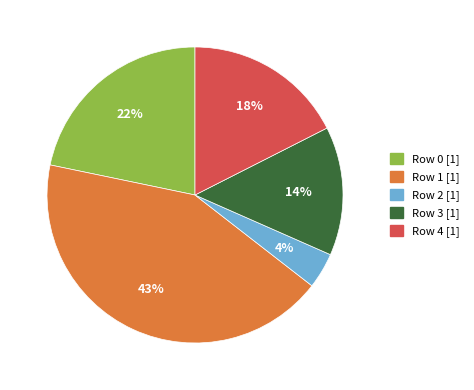

To the nearest percent, what is the average slice percentage?

20%